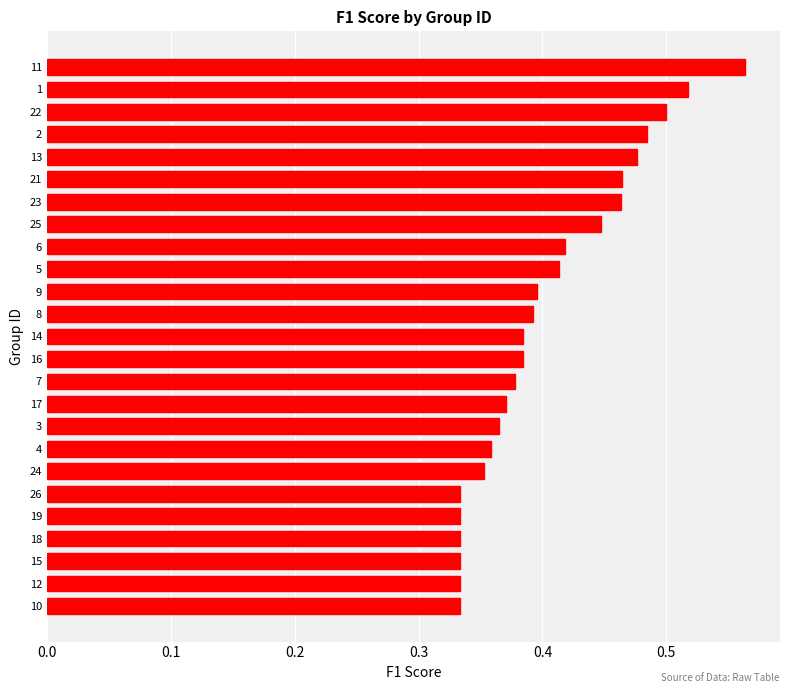

The chart shows a value of 0.4 at 16. True or false?

True